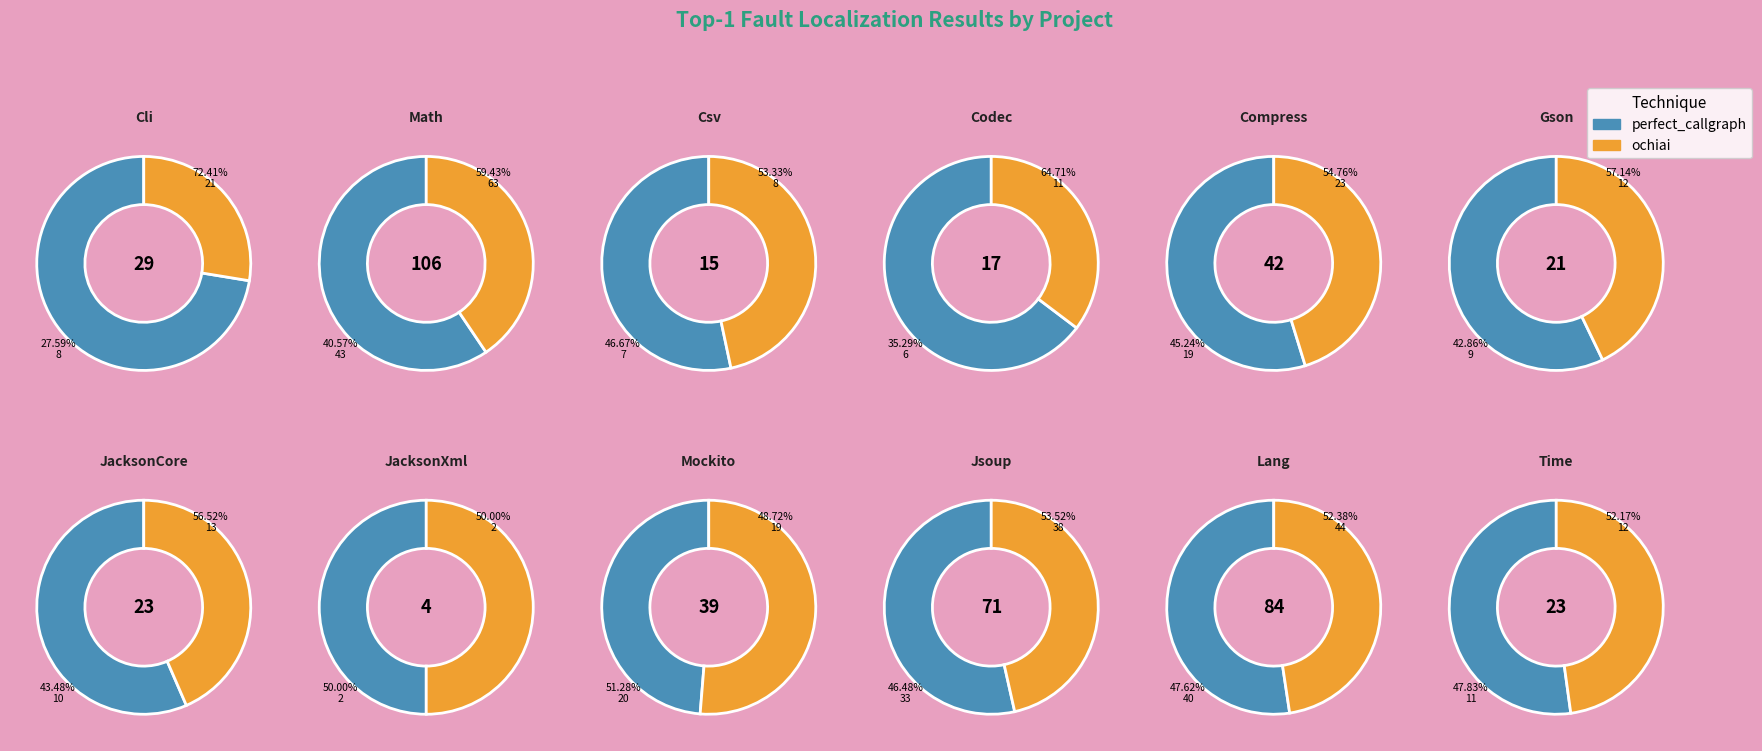

The Time slice represents 14% of the pie. True or false?

False